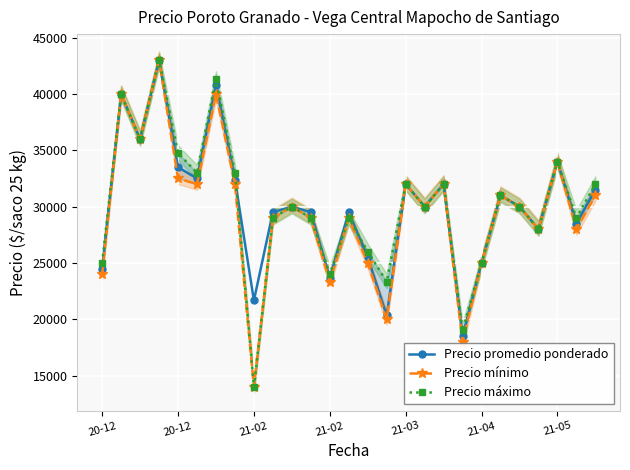

How many lines are shown in the chart?

3